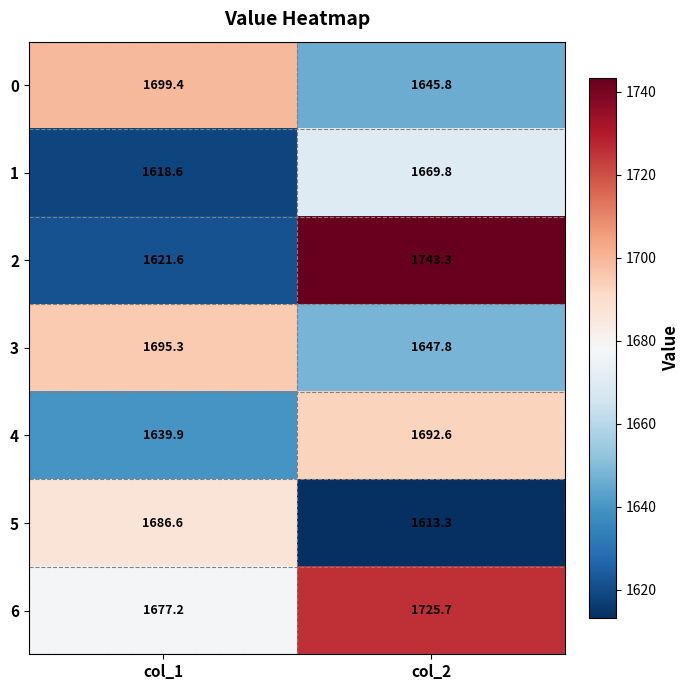

How many categories are shown in the chart?

2